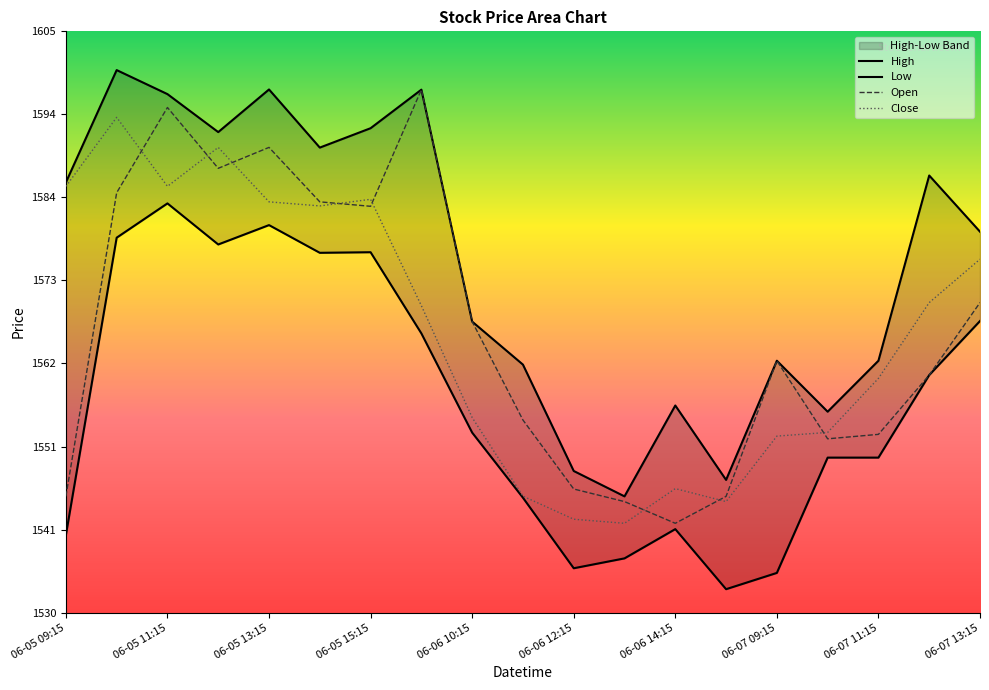

What is the total value across all series at 06-05 11:15?

6359.9